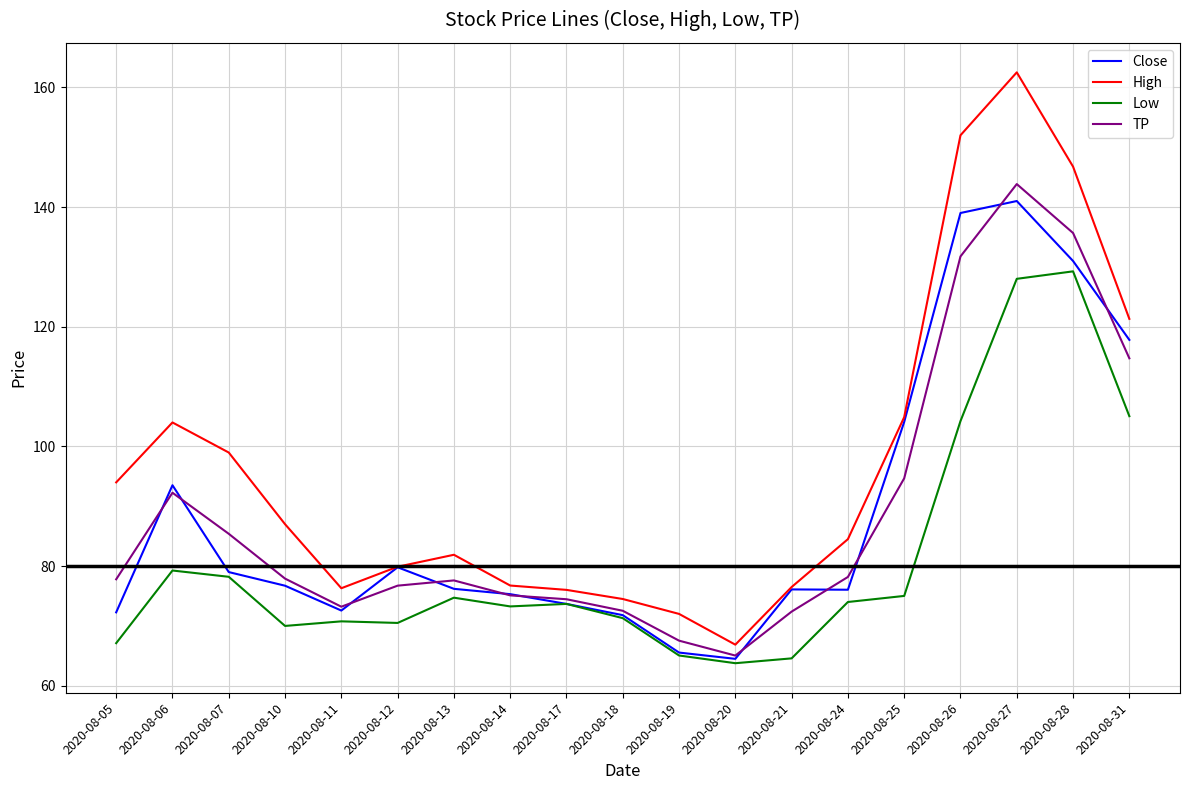

What is the difference between the second highest and second lowest values in the Close series?

73.4